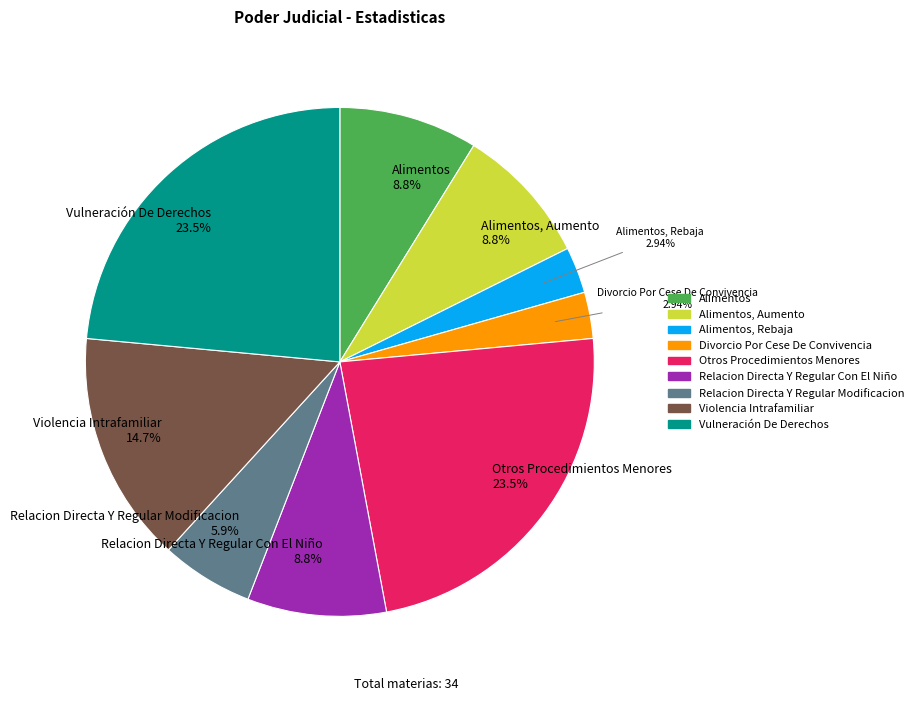

Is there any slice that represents more than half of the pie?

No